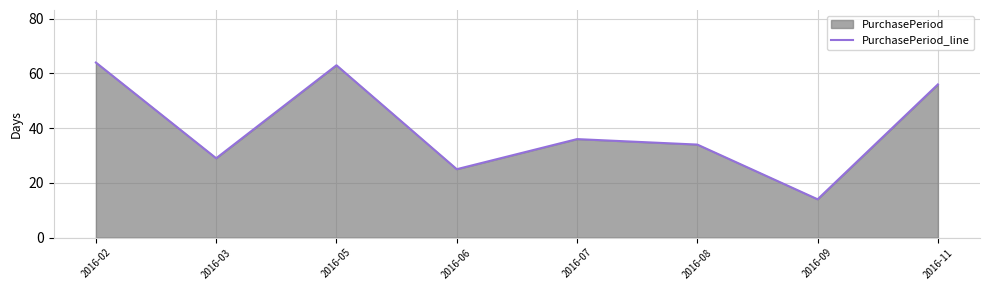

Rank the categories by value from lowest to highest.

2016-09, 2016-06, 2016-03, 2016-08, 2016-07, 2016-11, 2016-05, 2016-02